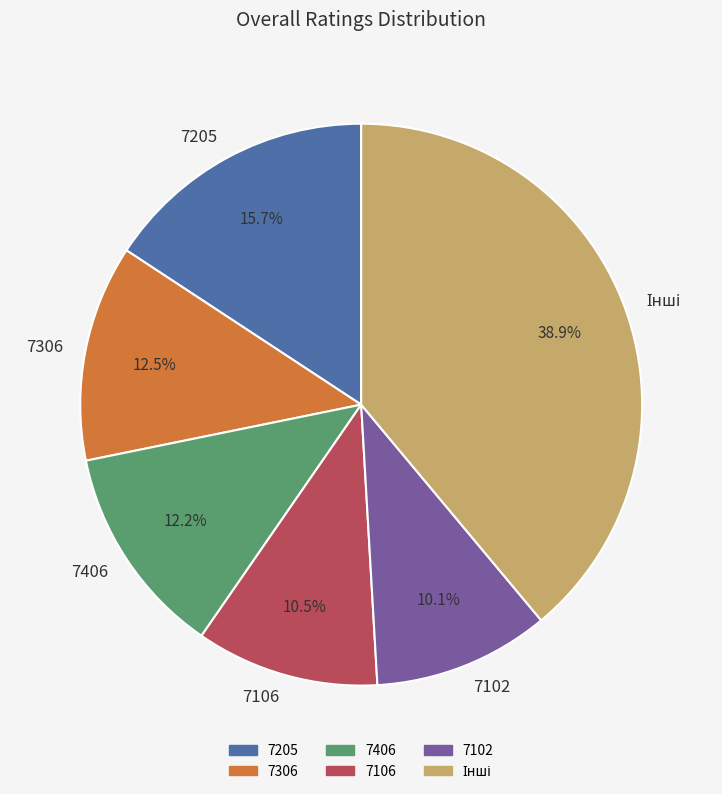

How many segments does this pie chart have?

6